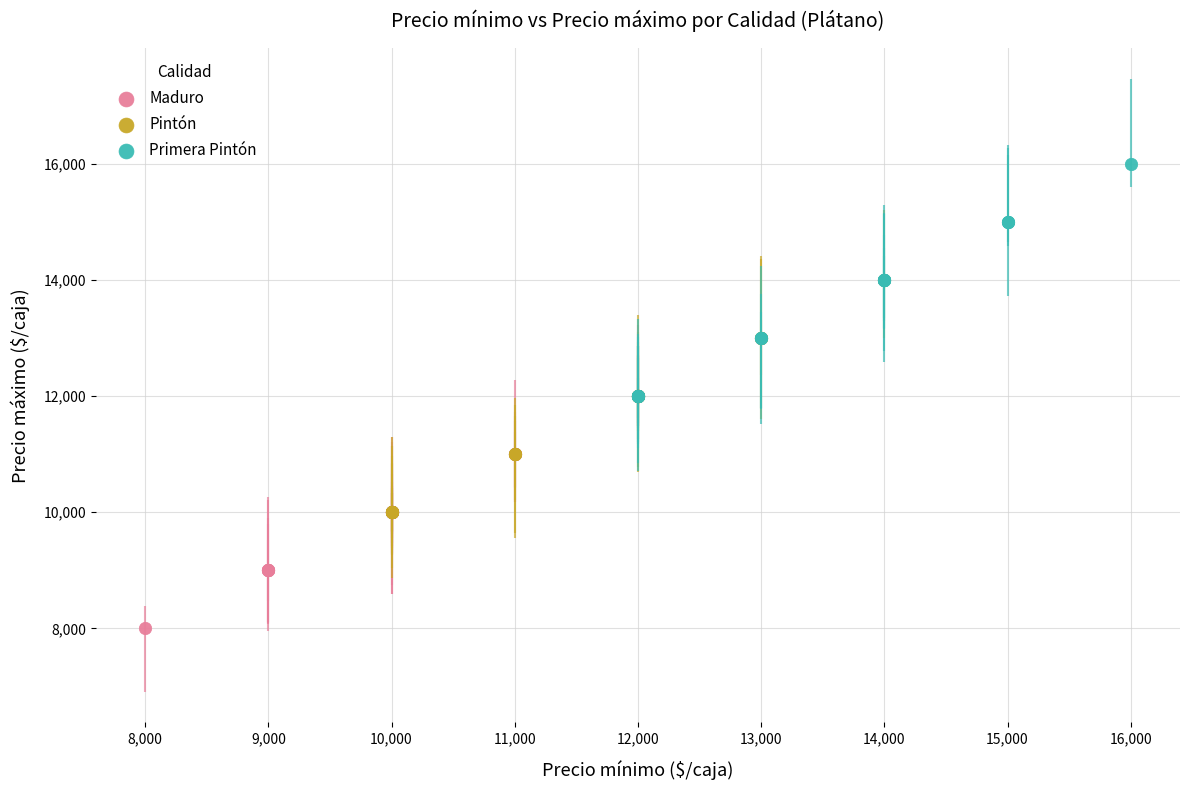

Which series contains the highest Y value?

Primera Pintón